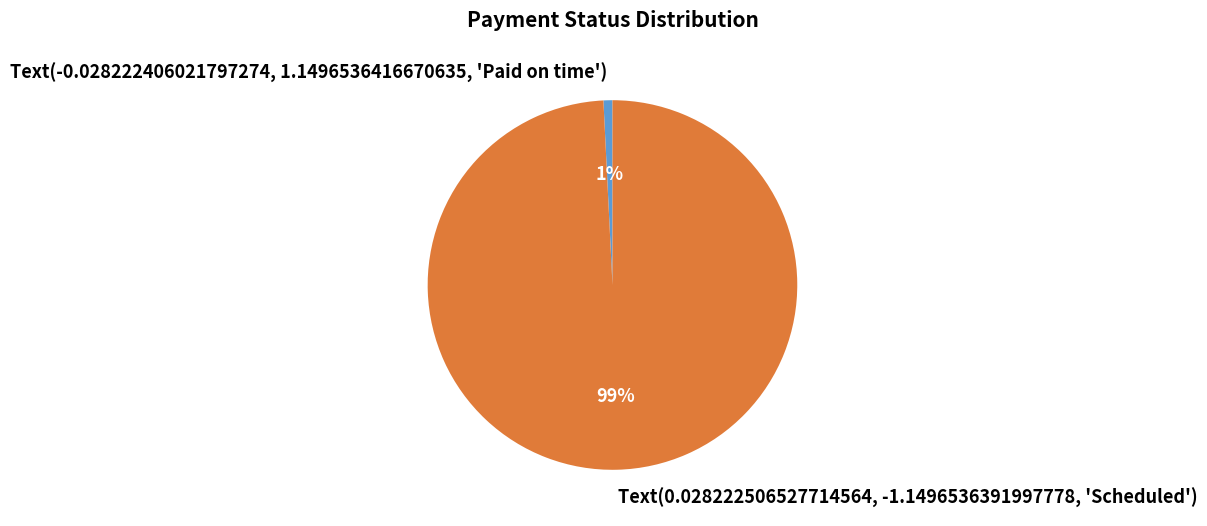

How many slices are in this pie chart?

2